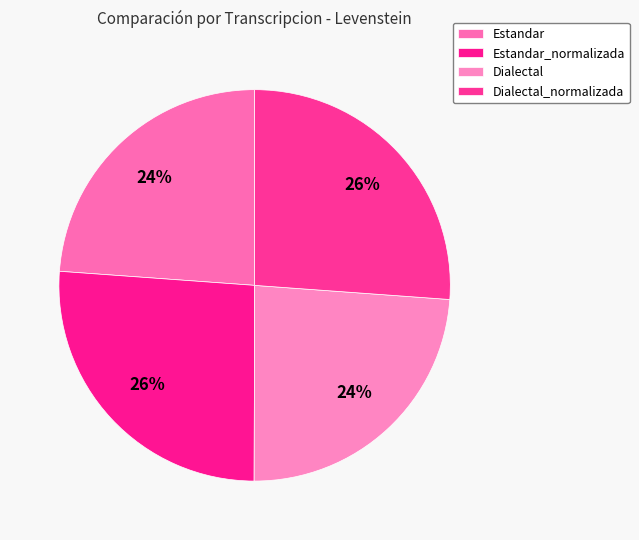

Does any single category account for the majority?

No